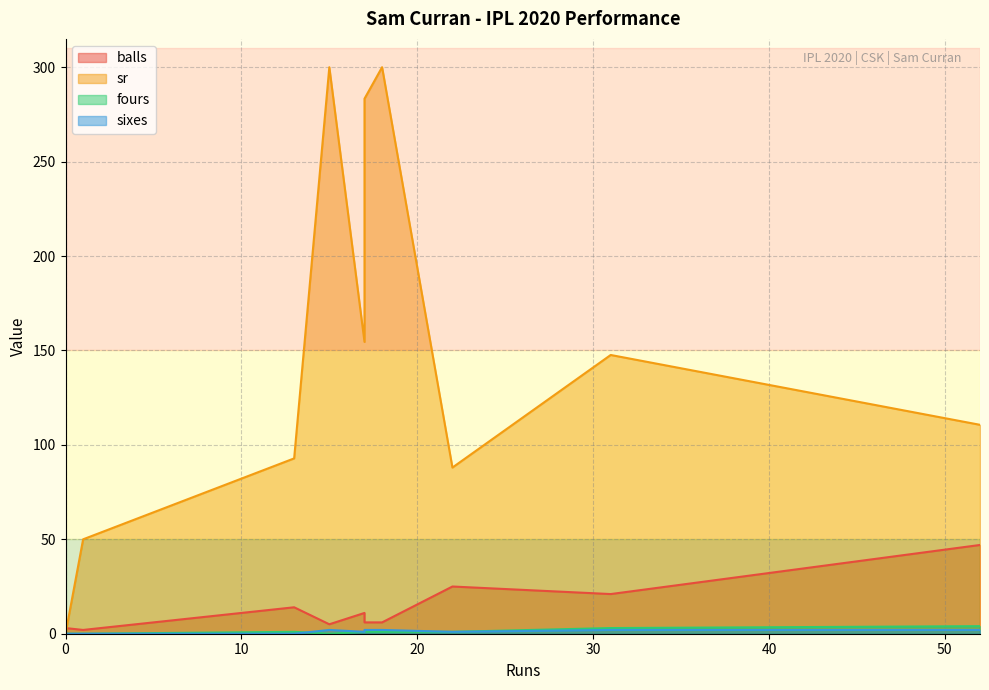

Reading left to right, extract all data points from this chart.

balls: 52=47.0	17=11.0	22=25.0	13=14.0	0=1.0	18=6.0	17=6.0	1=2.0	0=3.0	31=21.0	15=5.0
sr: 52=110.6	17=154.5	22=88.0	13=92.8	0=0.0	18=300.0	17=283.3	1=50.0	0=0.0	31=147.6	15=300.0
fours: 52=4.0	17=1.0	22=1.0	13=1.0	0=0.0	18=1.0	17=1.0	1=0.0	0=0.0	31=3.0	15=0.0
sixes: 52=2.0	17=1.0	22=1.0	13=0.0	0=0.0	18=2.0	17=2.0	1=0.0	0=0.0	31=2.0	15=2.0